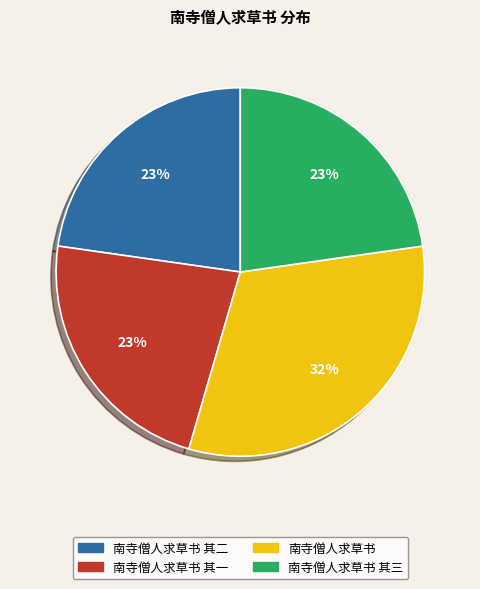

Which slice is the largest?

南寺僧人求草书